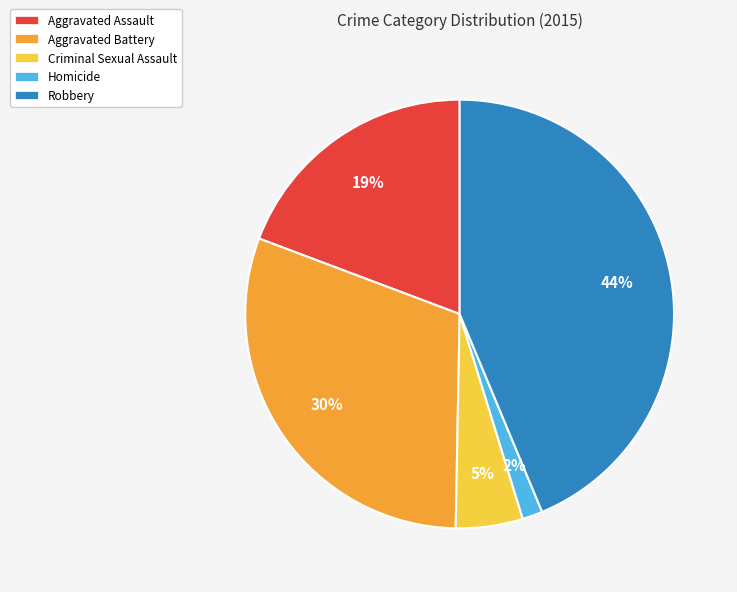

Does Aggravated Battery represent more than half of the total?

No